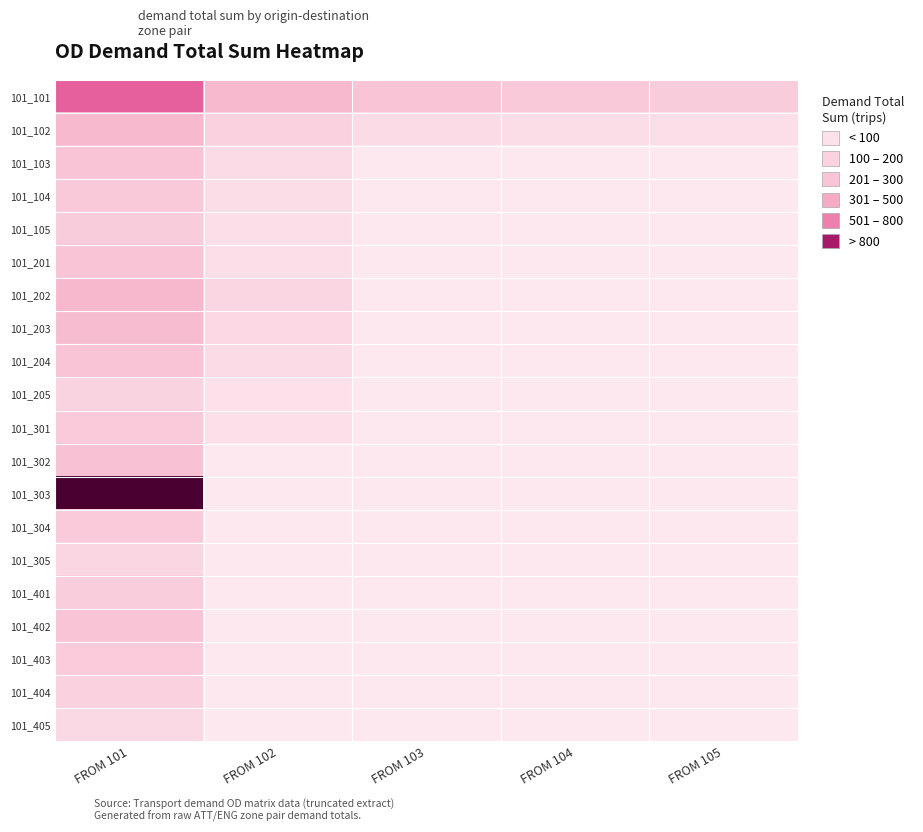

Between FROM 104 and FROM 105, which series saw the biggest shift?

101_101